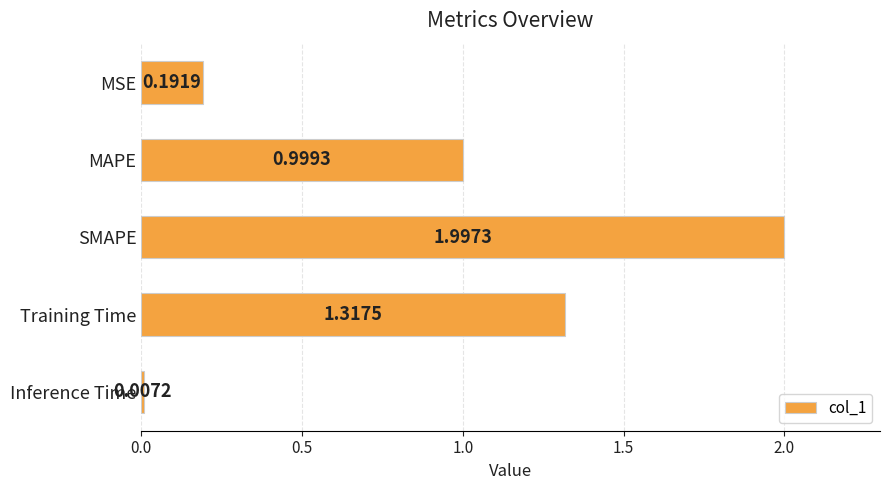

What is the change in value from MAPE to SMAPE?

+1.0